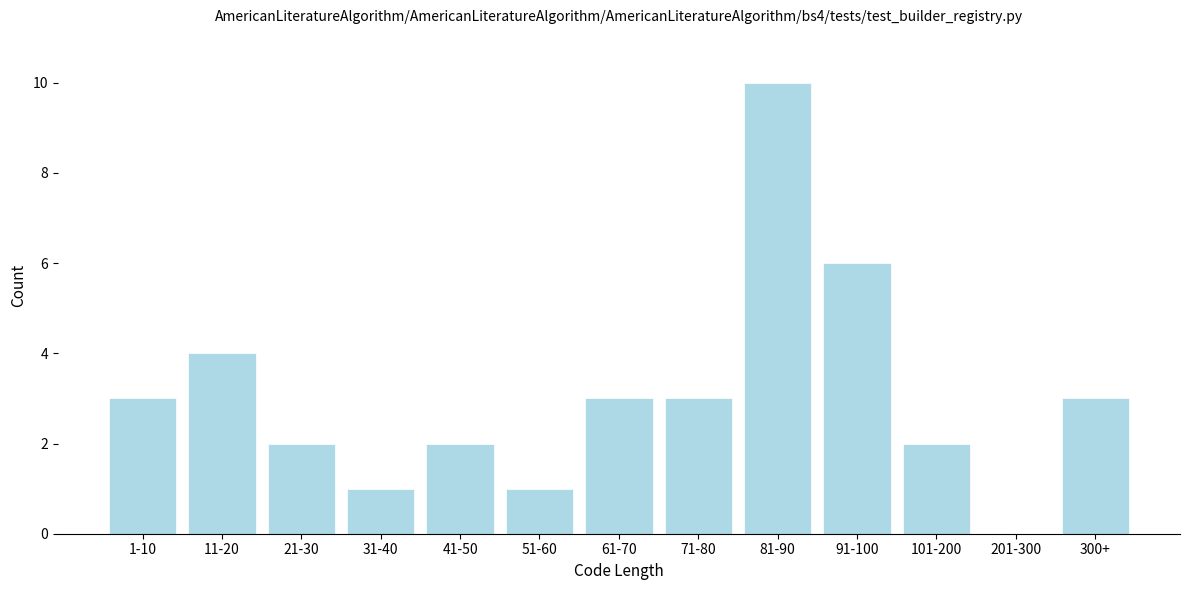

Reading right to left, transcribe all the data shown in this chart.

300+=3	201-300=0	101-200=2	91-100=6	81-90=10	71-80=3	61-70=3	51-60=1	41-50=2	31-40=1	21-30=2	11-20=4	1-10=3